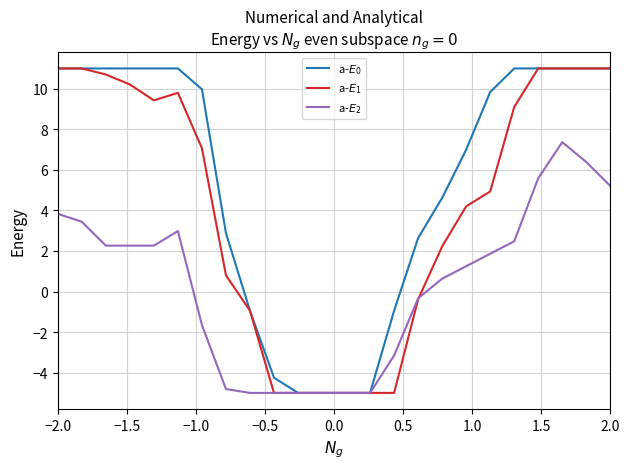

What is the smallest value displayed?

-5.0